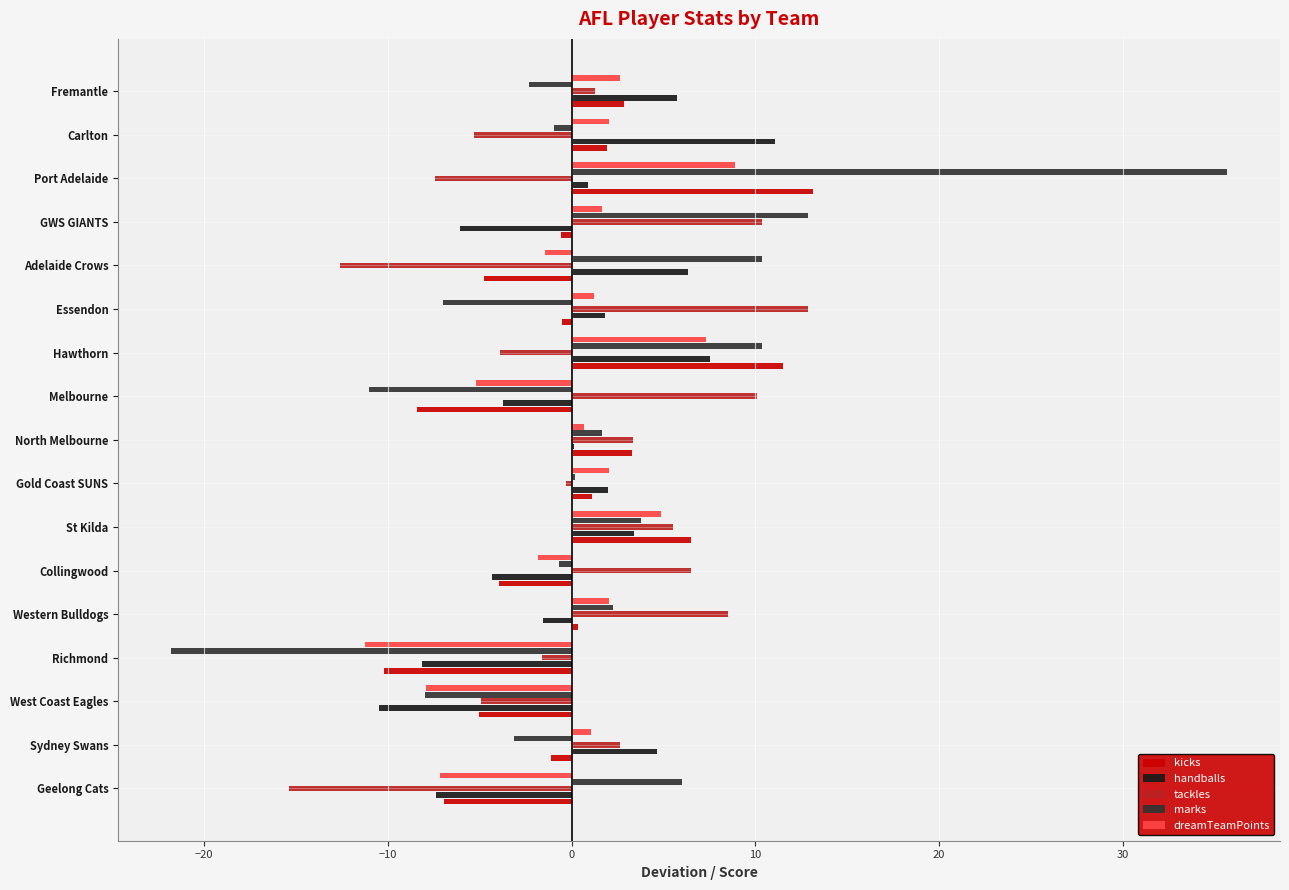

Count the number of categories in the chart.

17